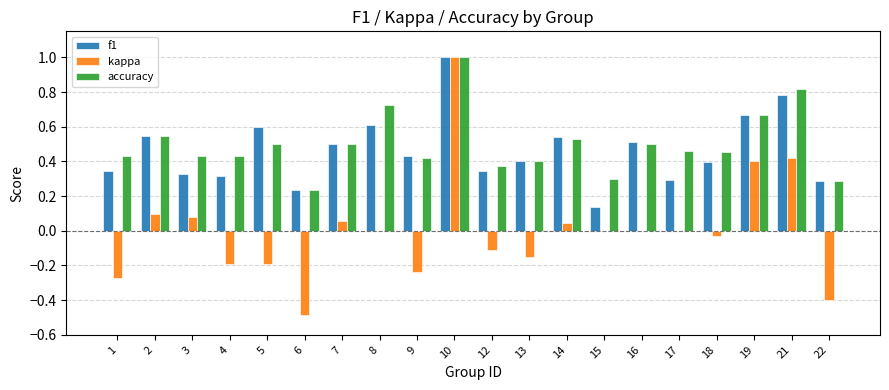

What are all the series names shown in the legend?

f1, kappa, accuracy